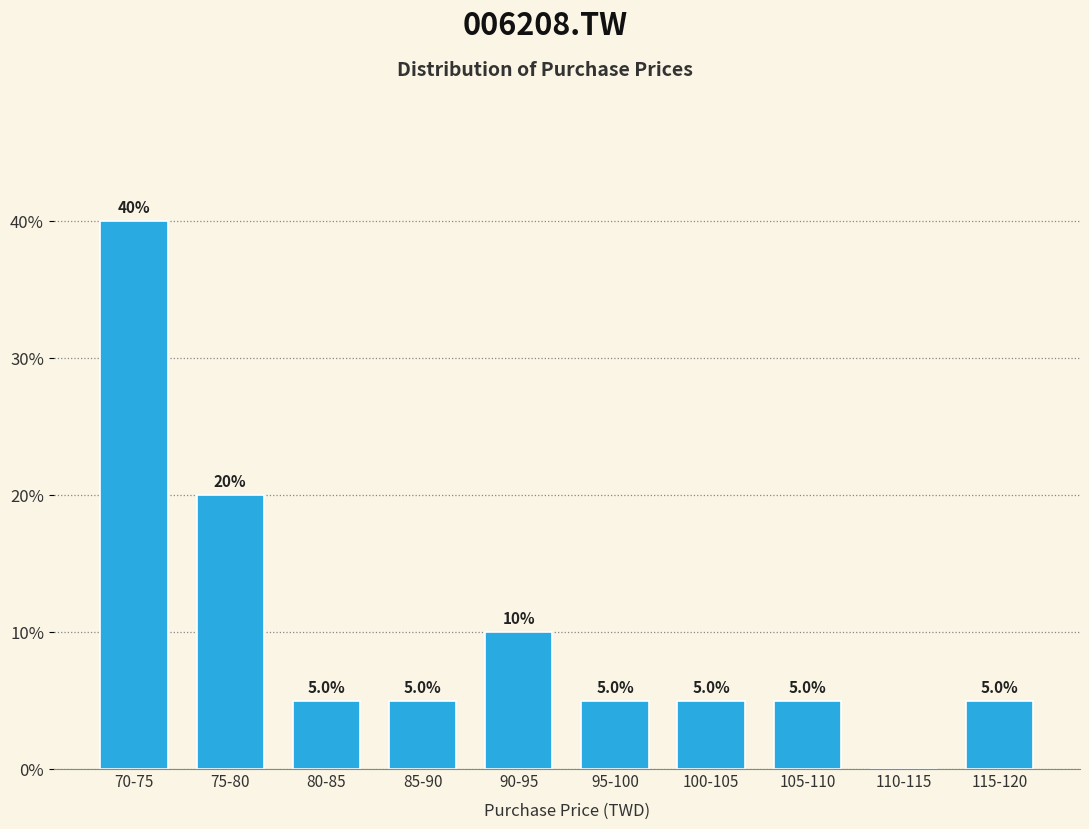

Reading left to right, extract all data points from this chart.

70-75=40	75-80=20	80-85=5	85-90=5	90-95=10	95-100=5	100-105=5	105-110=5	110-115=0	115-120=5